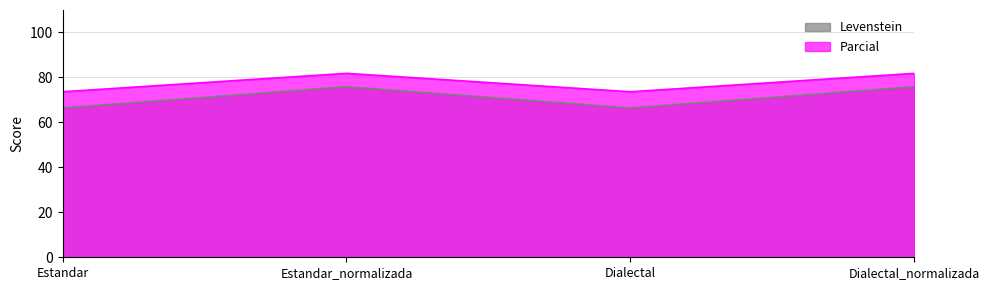

Which has a higher value, Dialectal or Estandar?

Dialectal